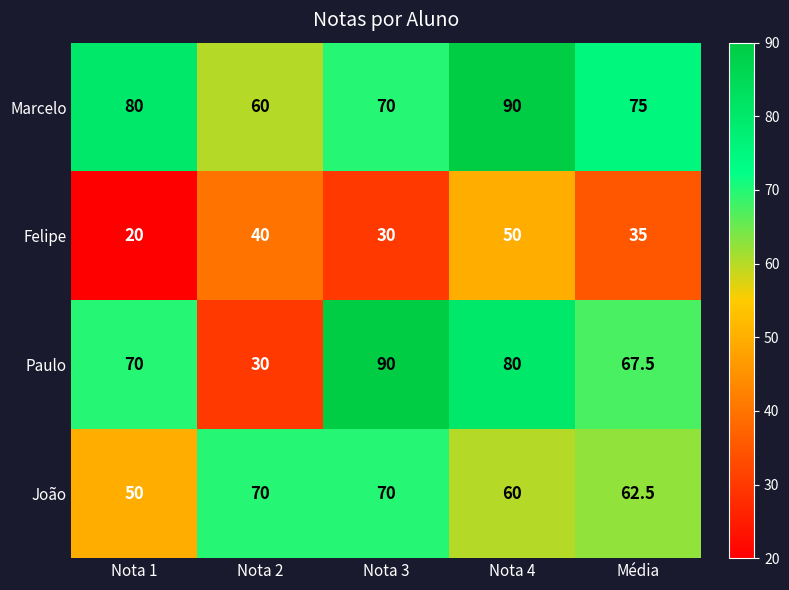

What is the total value across all series at Nota 2?

200.0